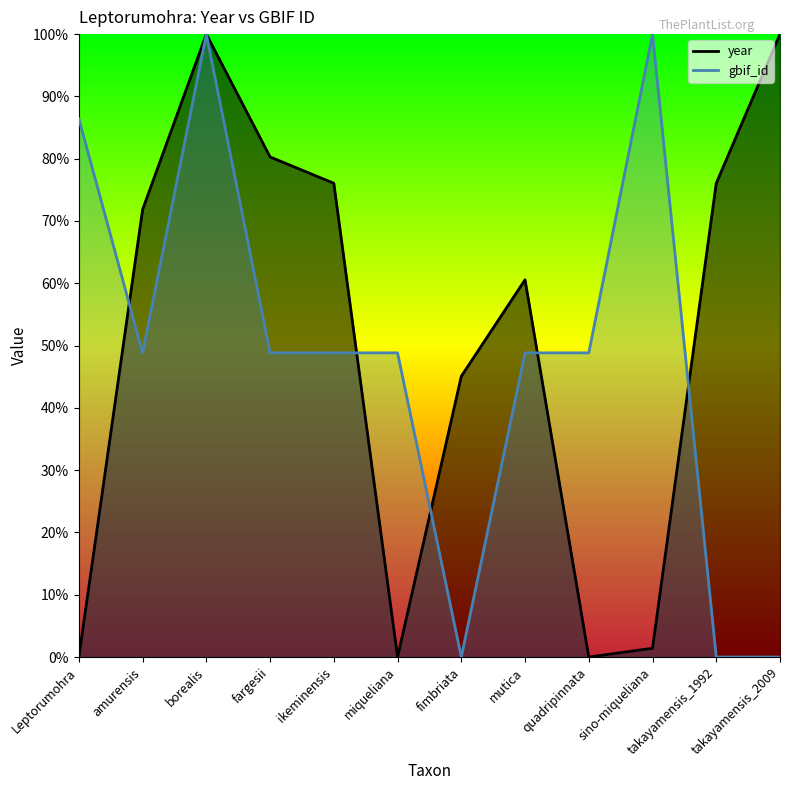

True or false: year has a value of -0.4 at quadripinnata.

False